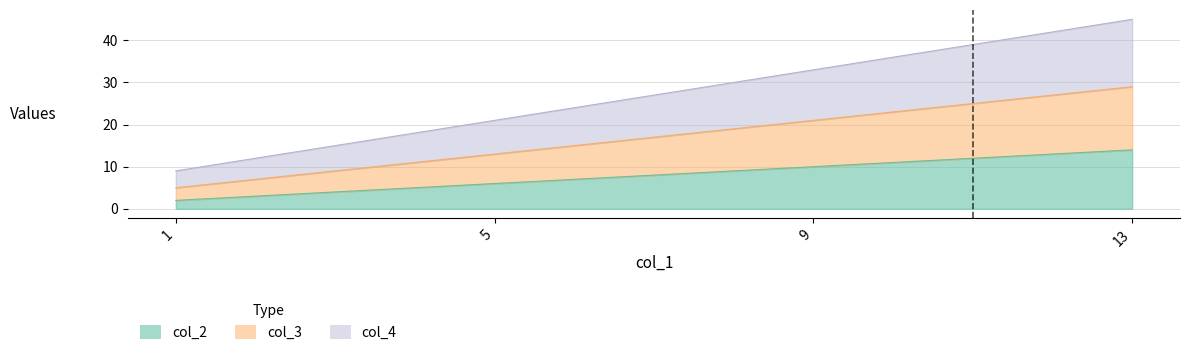

True or false: col_4 has a value of 36 at 5.

False